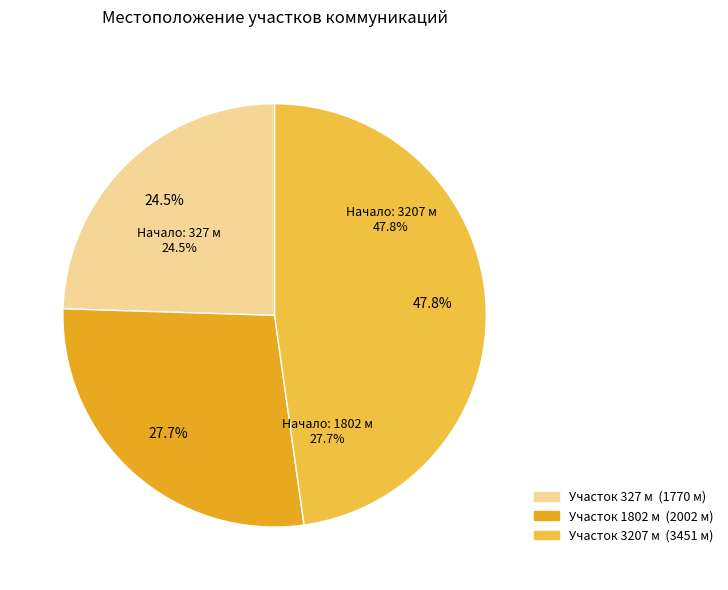

True or false: 327 accounts for 19% of the total.

False